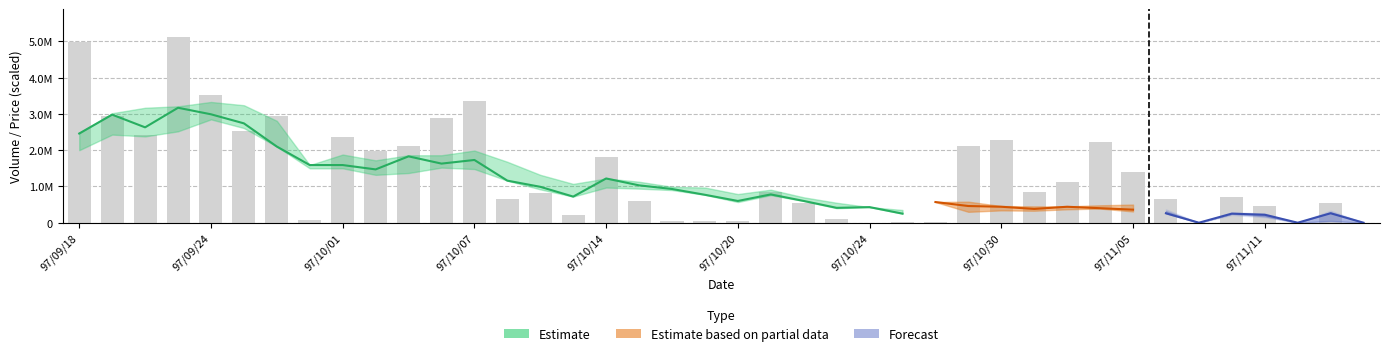

Are the bars horizontal?

No